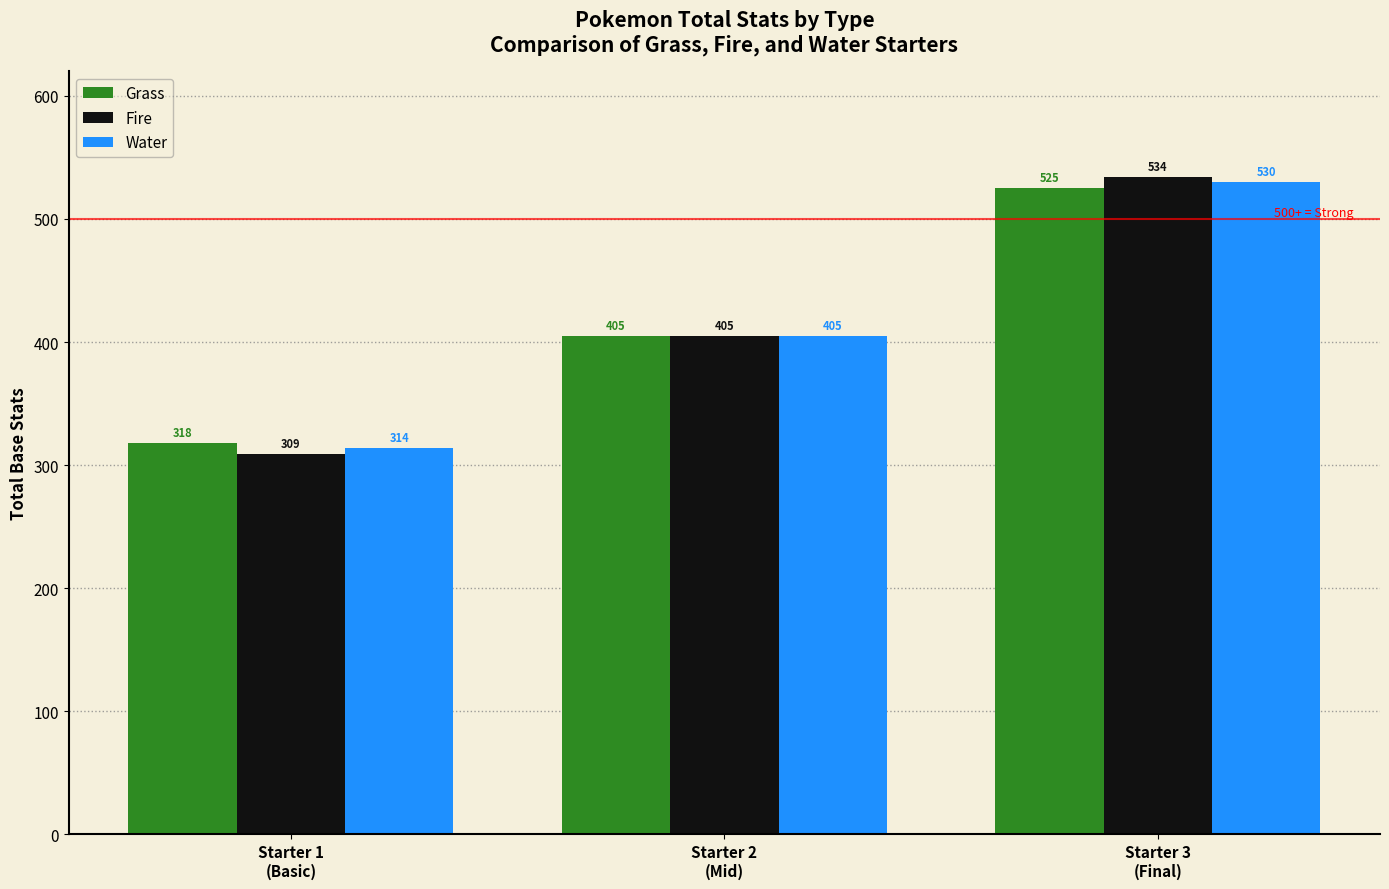

At how many categories does at least one series exceed 348?

2